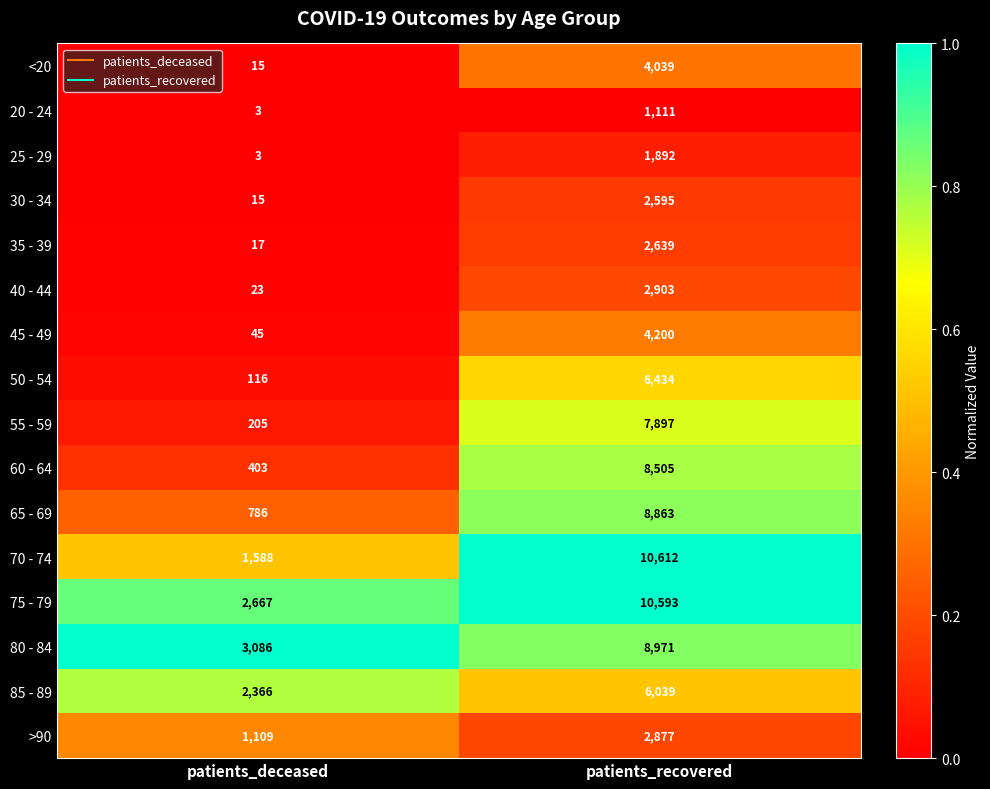

Which series has the largest range (max minus min)?

70 - 74